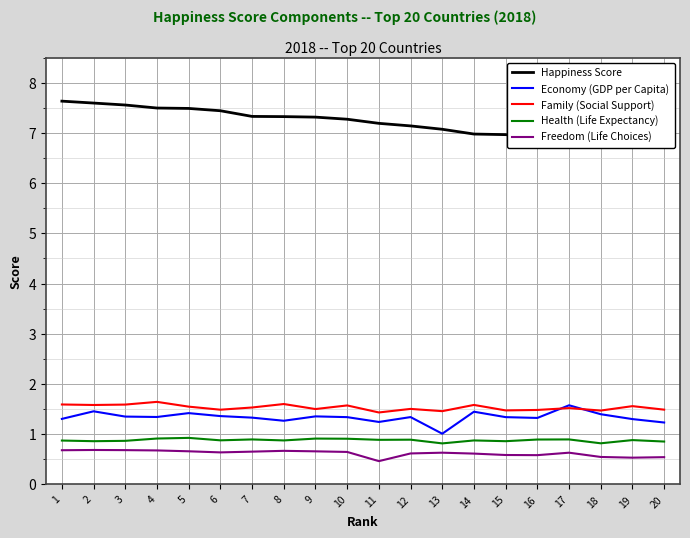

True or false: Freedom (Life Choices) and Family (Social Support) intersect in this chart.

False